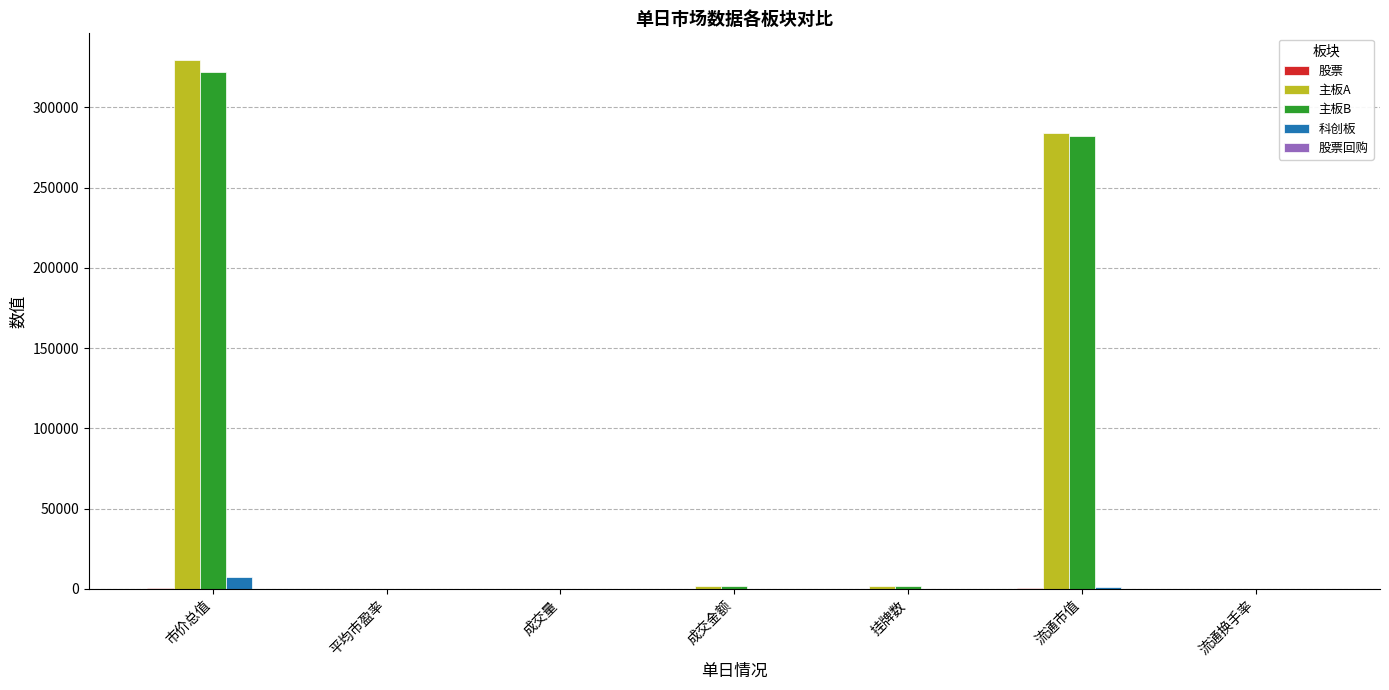

Between 市价总值 and 流通换手率, which series saw the biggest shift?

主板A